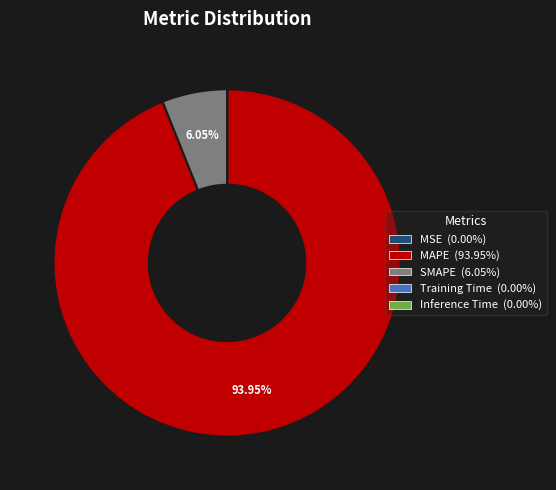

Which slice is the largest?

MAPE